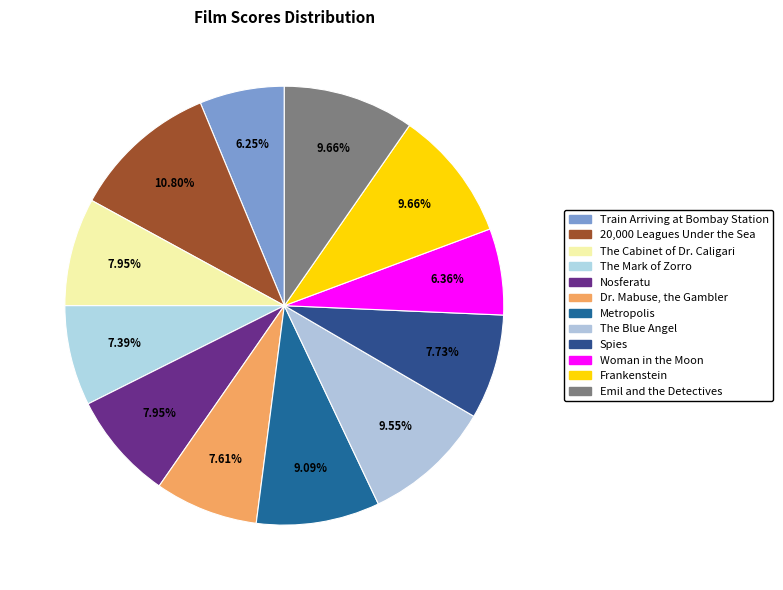

To the nearest percent, what is the average slice percentage?

8%